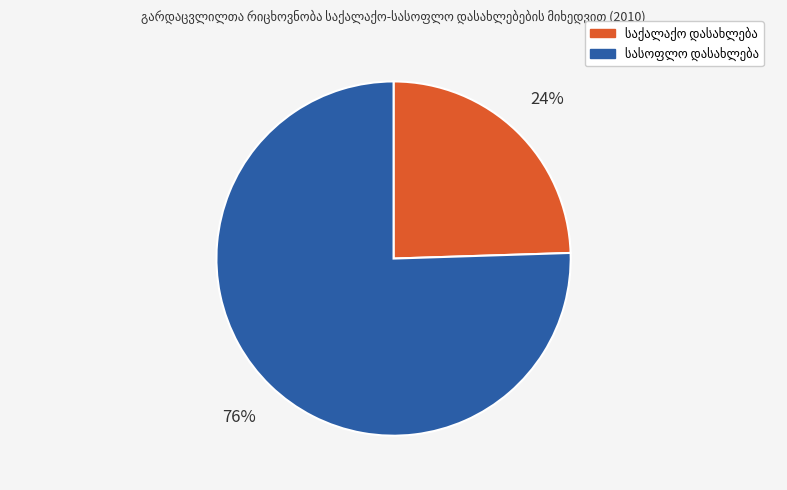

Does any single category account for the majority?

Yes